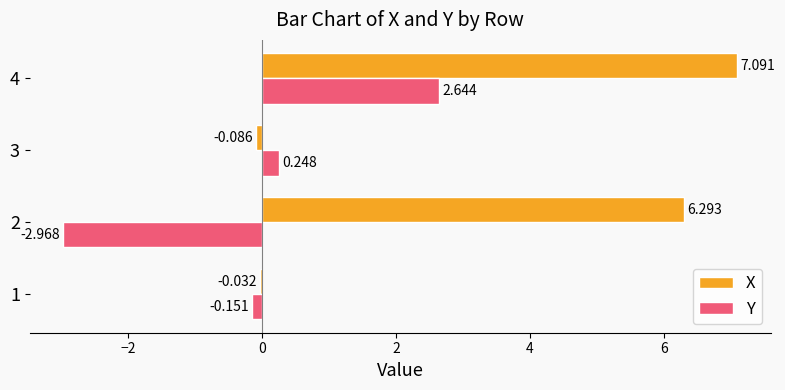

At which category is the sum across all series the highest?

4